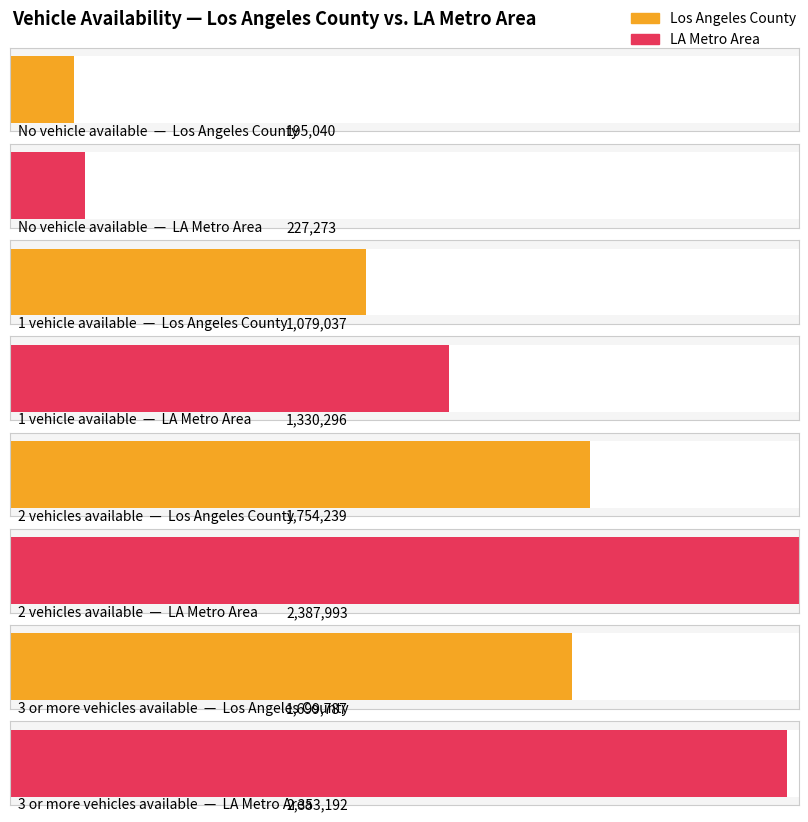

What is the difference between the second highest and minimum values in the Los Angeles County series?

1504747